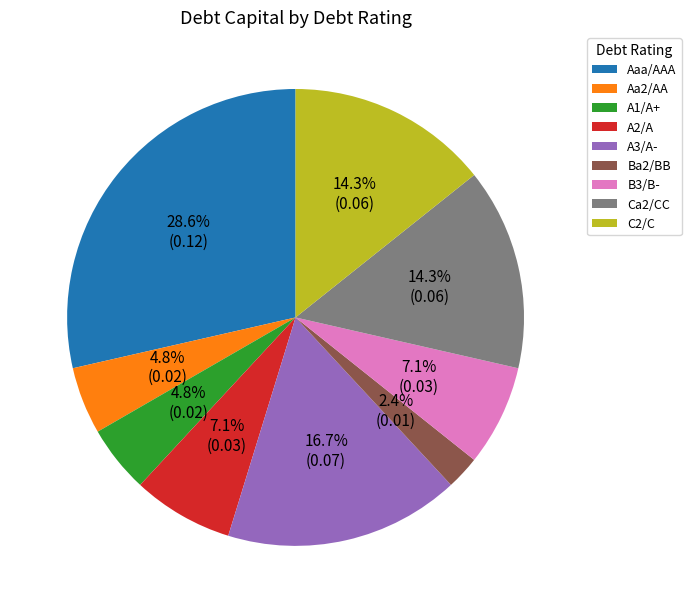

To the nearest percent, what portion does A1/A+ represent?

5%